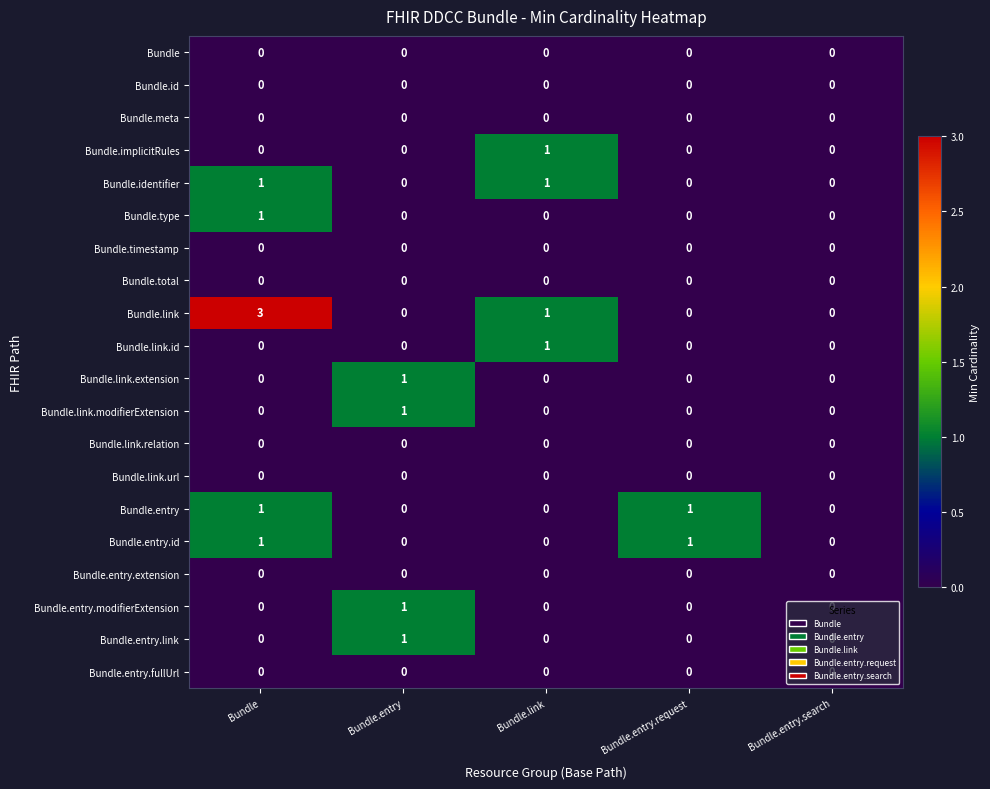

Which series has the largest range (max minus min)?

Bundle.link